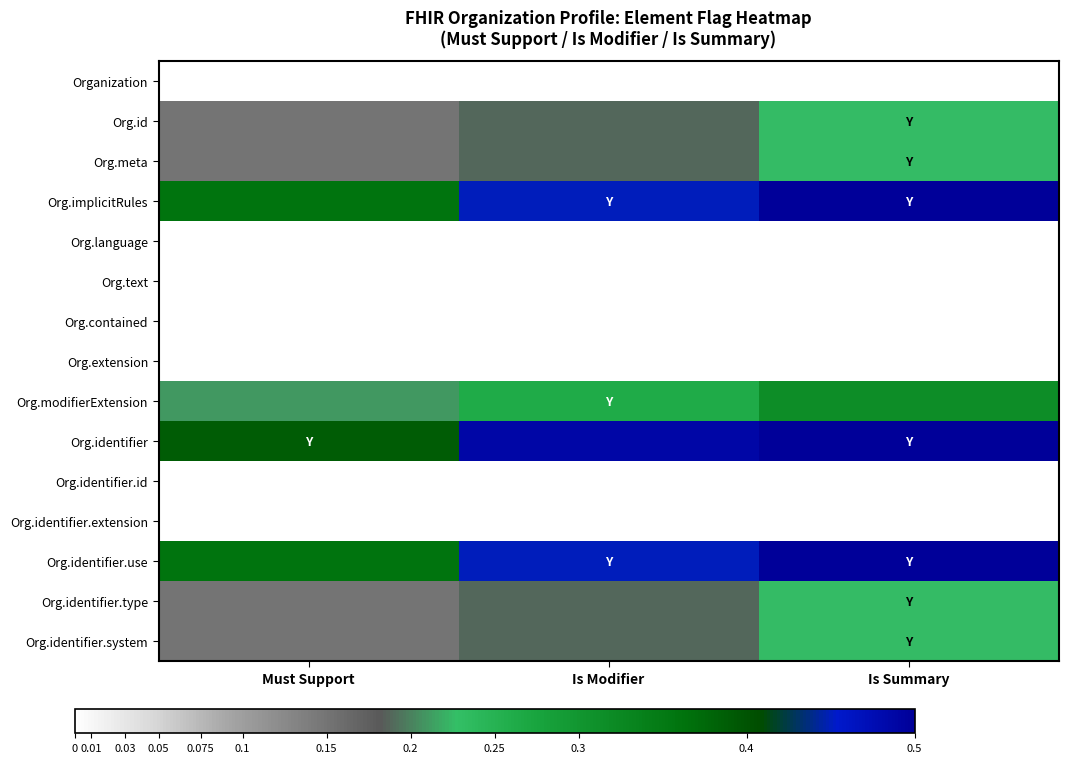

At which category is the sum across all series the highest?

Is Summary